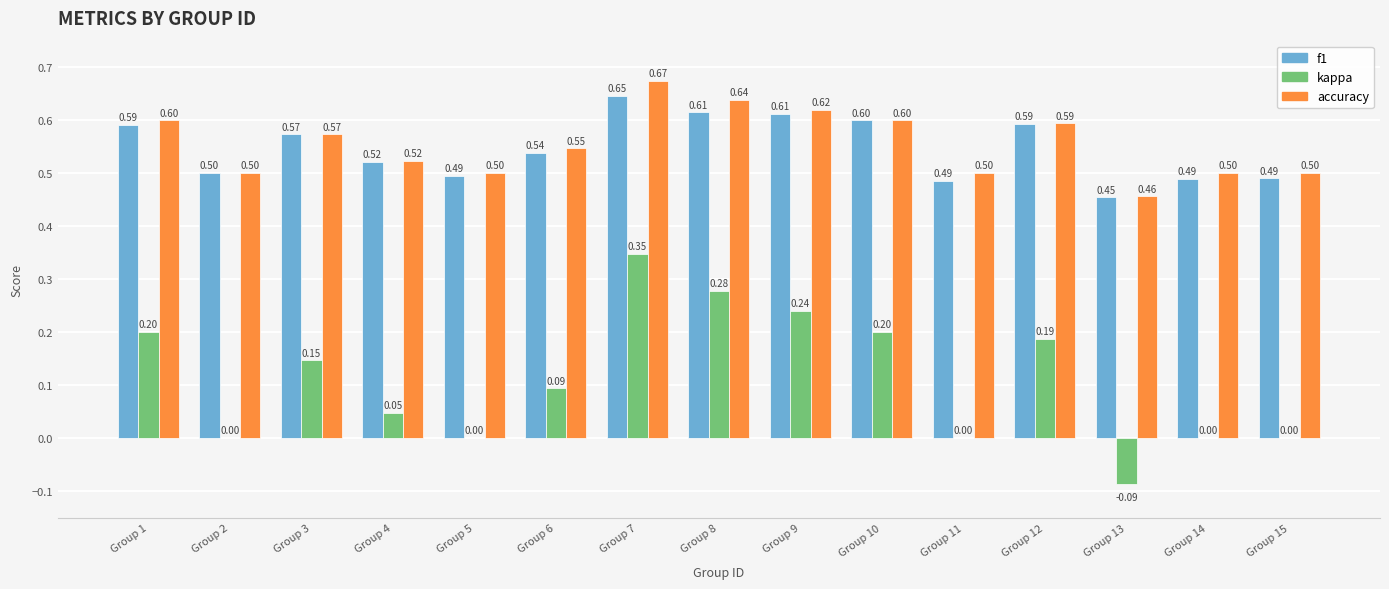

Are the bars grouped side by side (vs. stacked)?

Yes